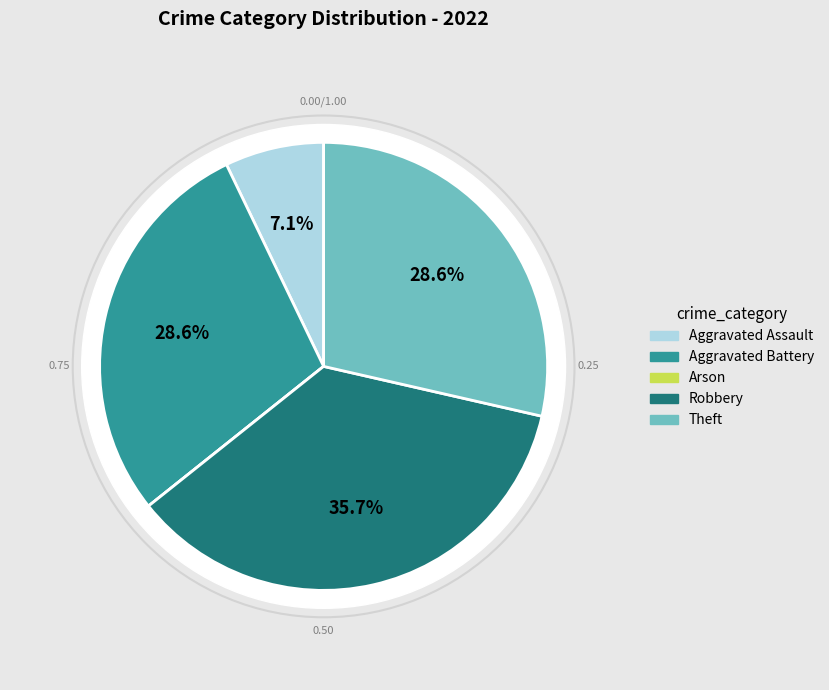

Between Aggravated Assault and Aggravated Battery, which is larger?

Aggravated Battery